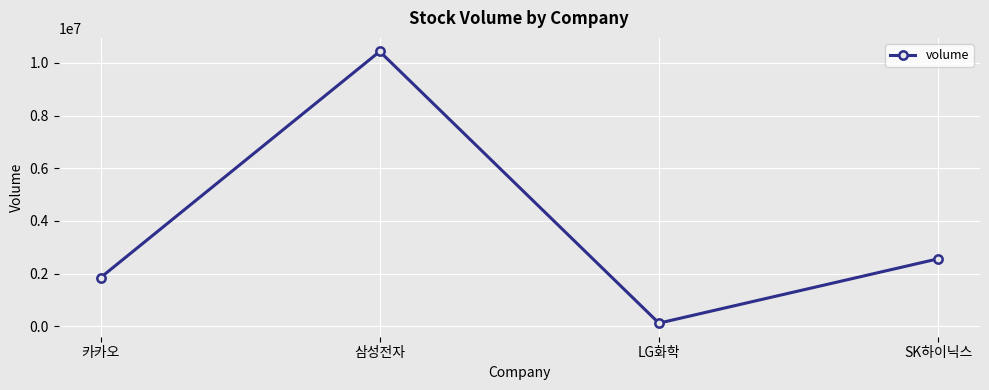

What is the minimum value shown in the chart?

119955